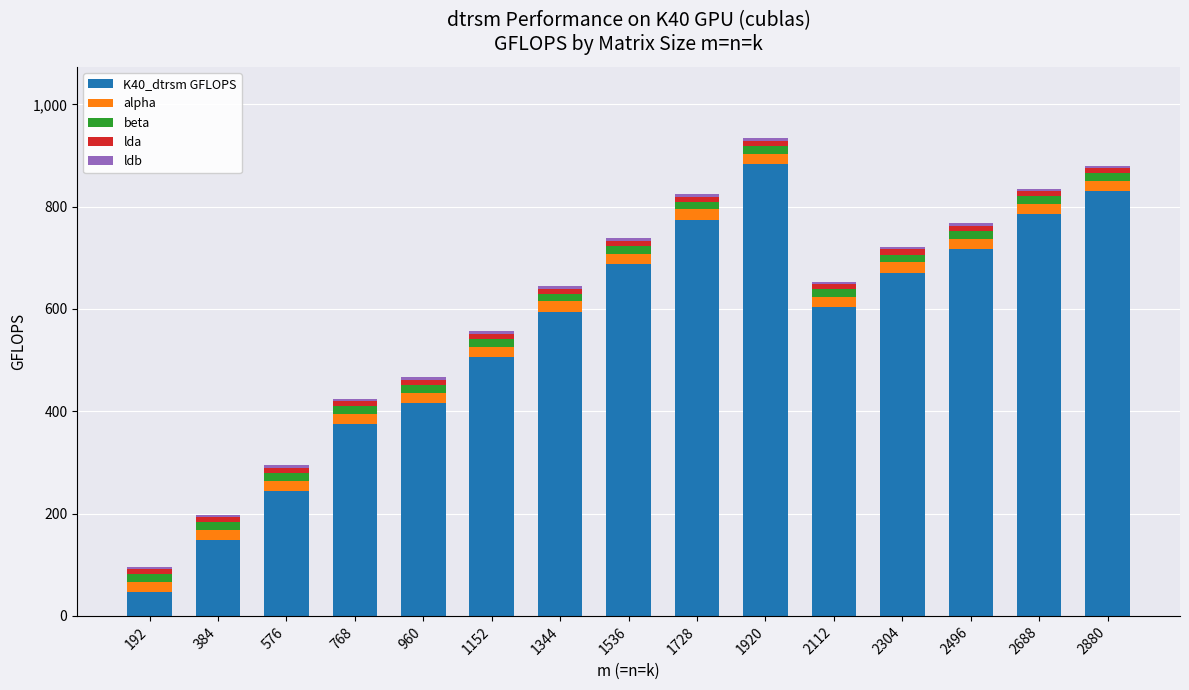

The value of K40_dtrsm GFLOPS at 2880 is 830.3. True or false?

True